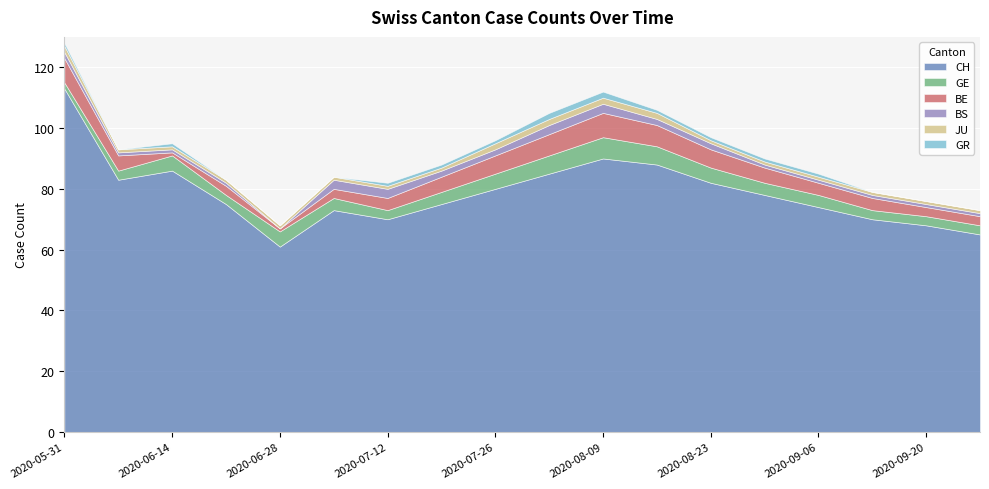

At 2020-08-16, list the series in order from largest to smallest.

CH, BE, GE, BS, JU, GR